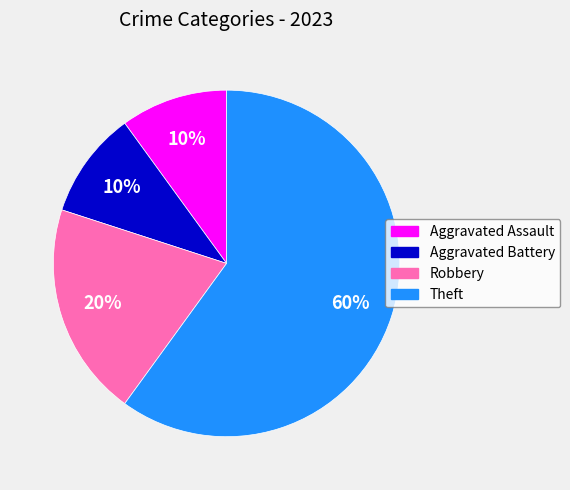

Do Aggravated Assault and Aggravated Battery together represent more than half of the pie?

No